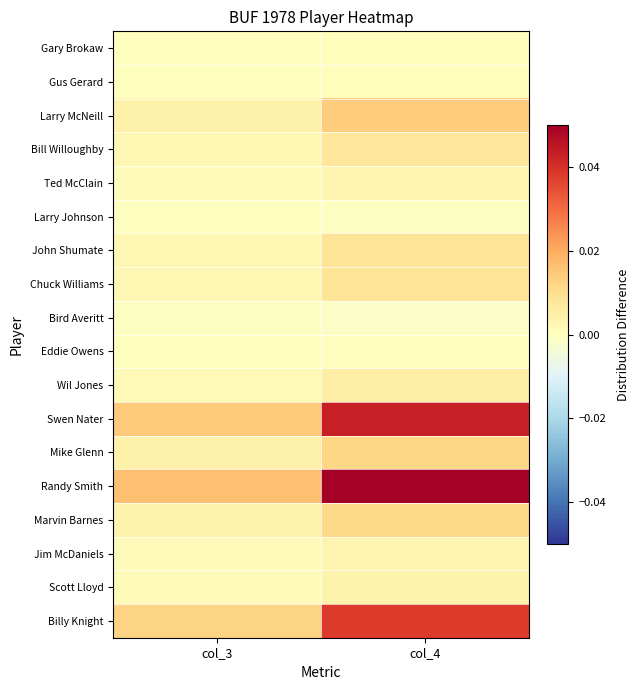

At which category is the sum across all series the highest?

col_4